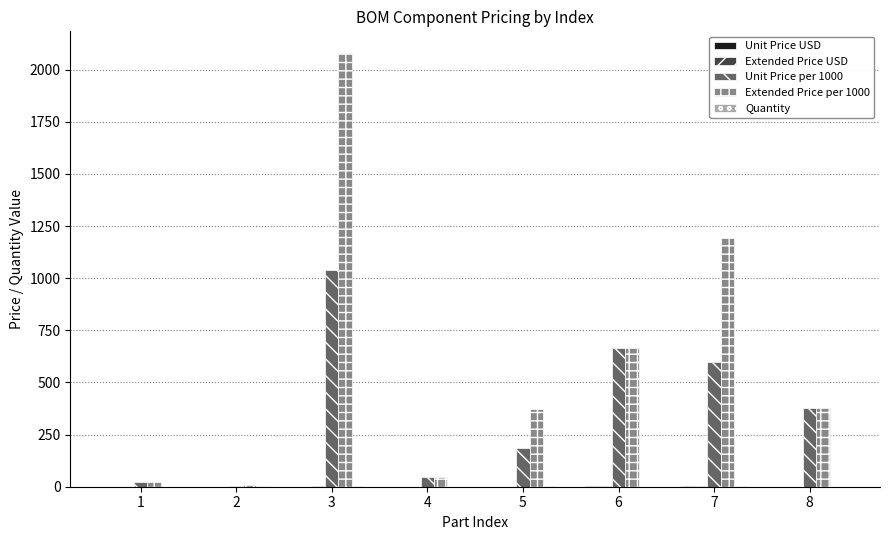

At which category is the sum across all series the highest?

3